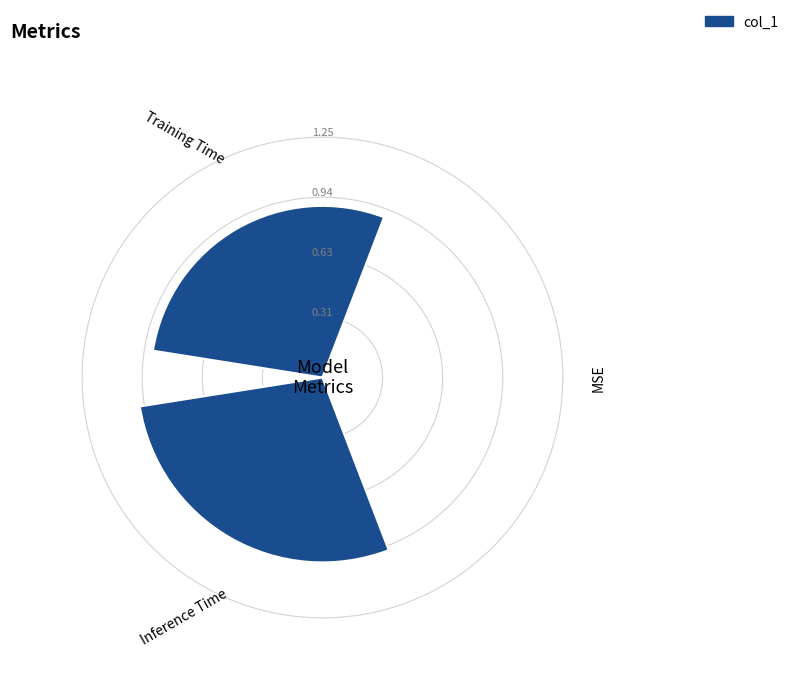

Rank the categories by value from lowest to highest.

MSE, Training Time, Inference Time